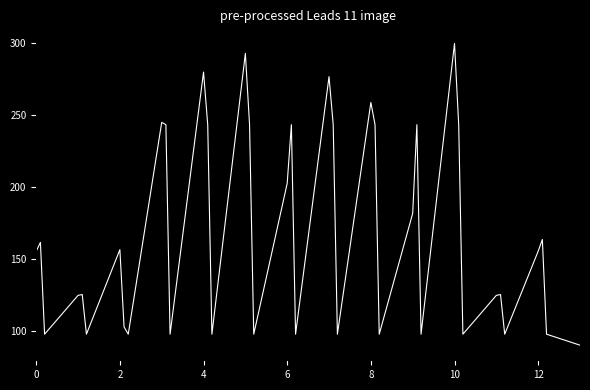

What is the minimum value shown in the chart?

90.0